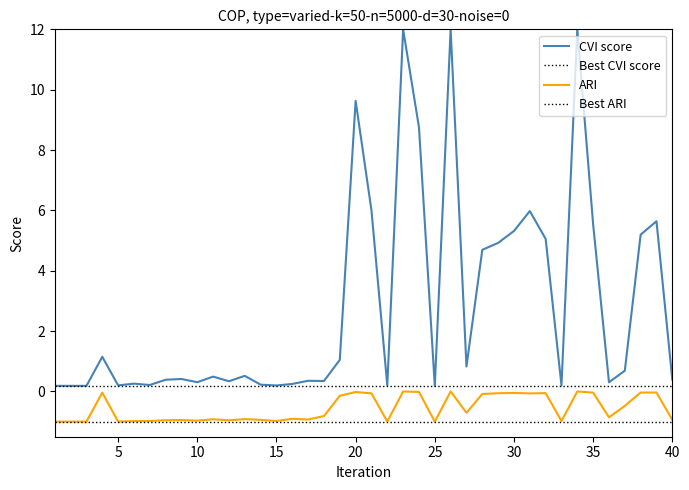

At how many categories does at least one series exceed 7?

5